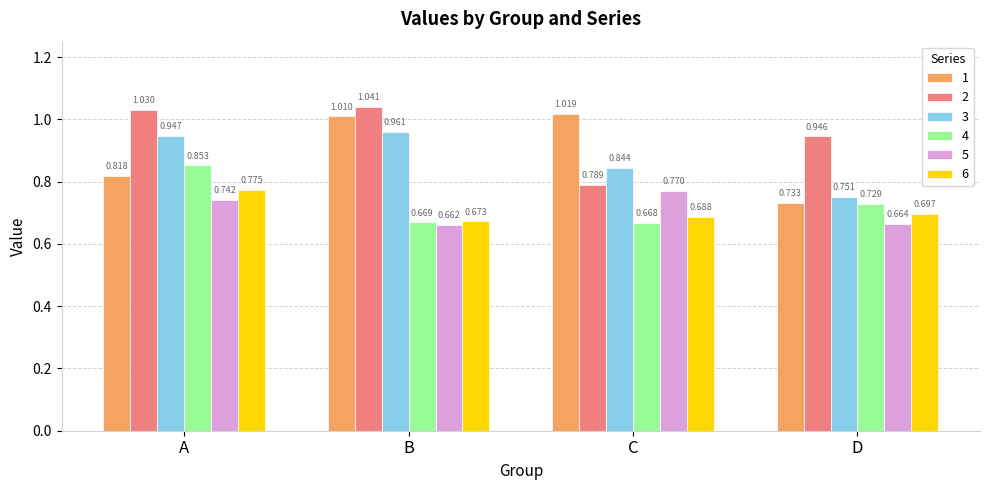

How many groups of bars are there?

4